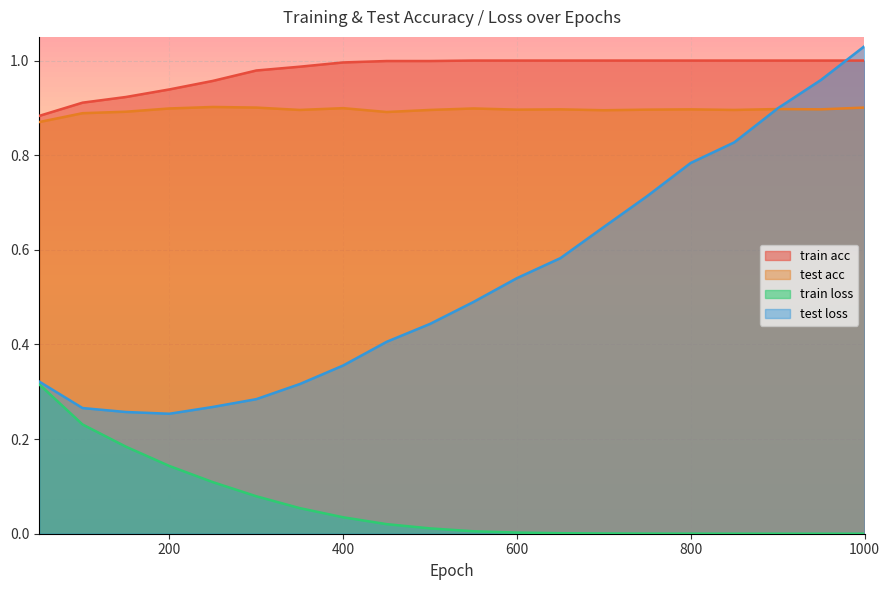

What are all the series names shown in the legend?

train acc, test acc, train loss, test loss